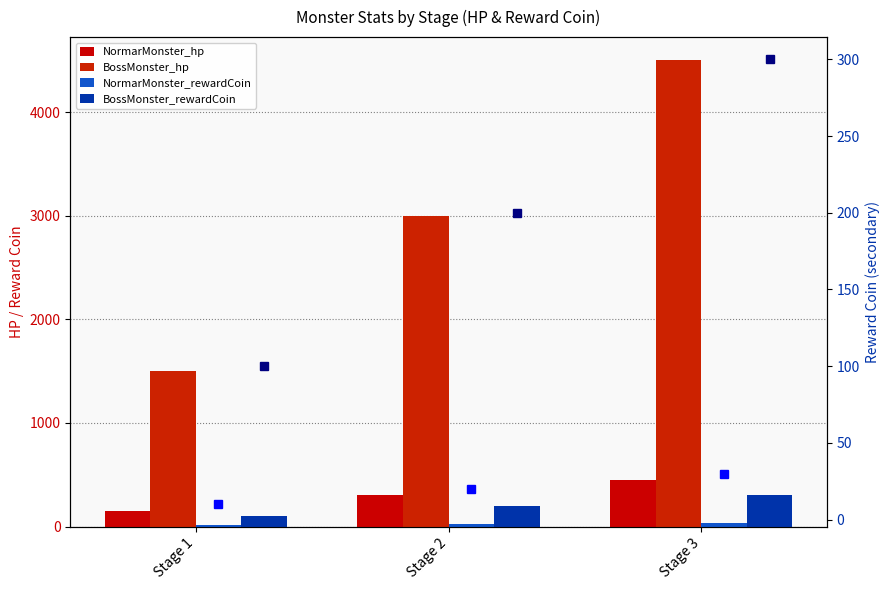

How many categories are shown in the chart?

3